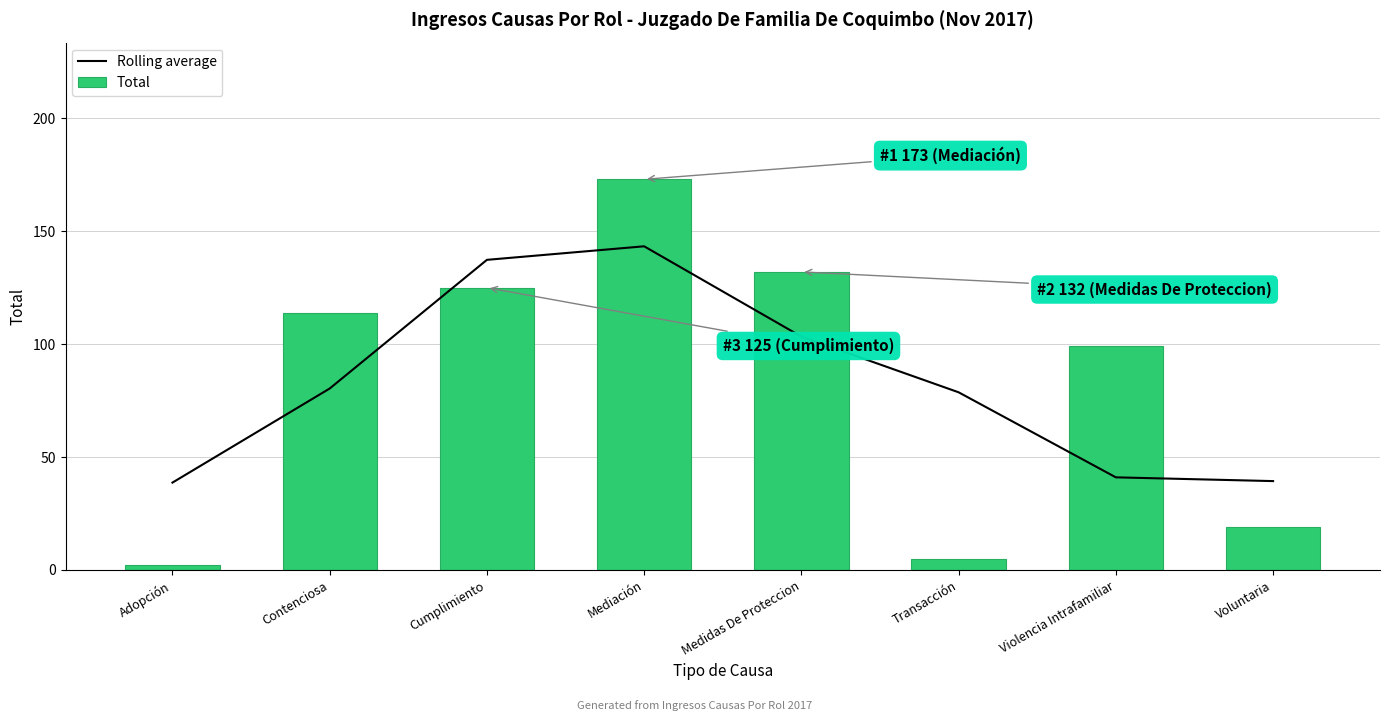

The Rolling average series shows 65.4 at Violencia Intrafamiliar. True or false?

False